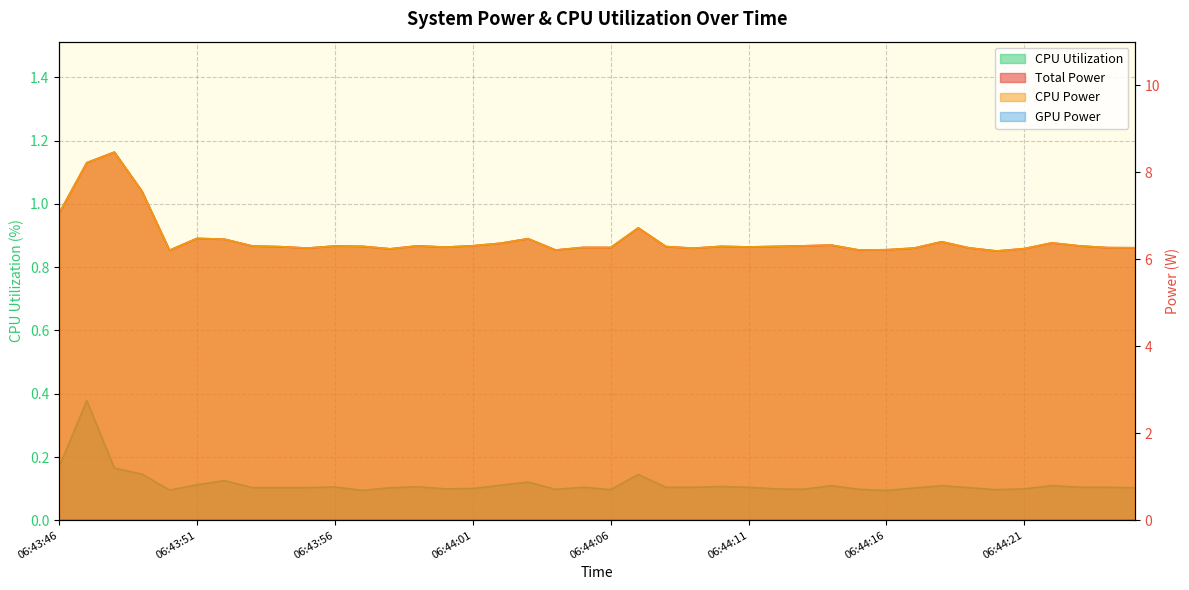

Is it true that Total Power equals 8.5 at 06:43:48?

True